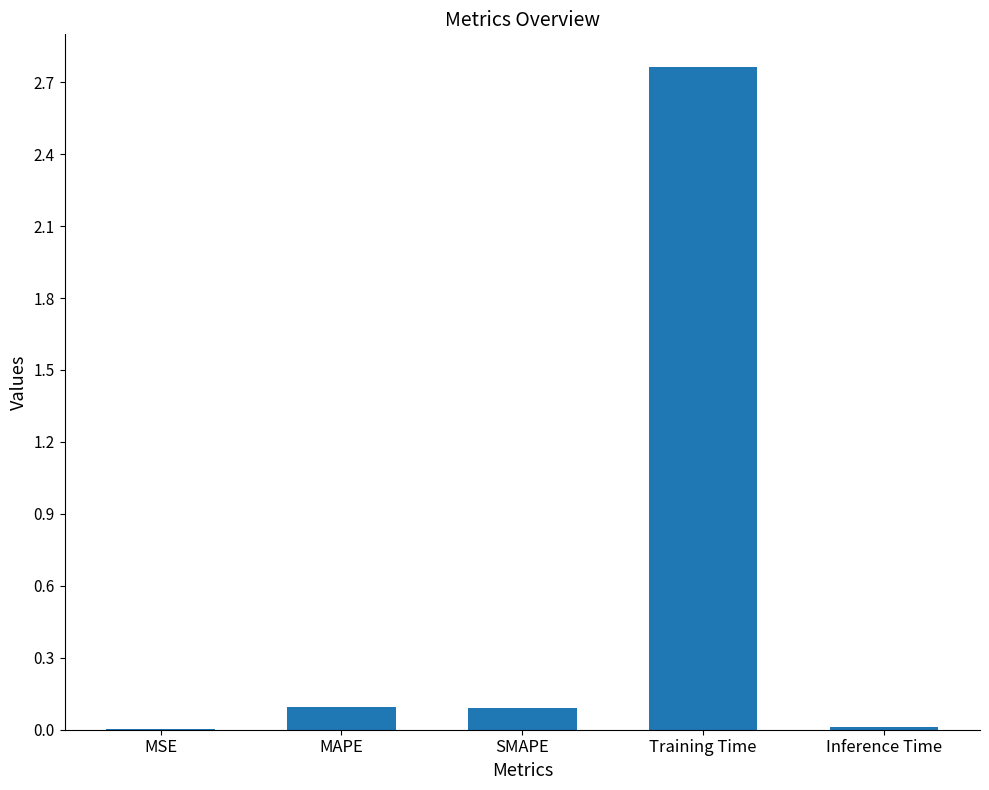

What is the sum of all values?

3.0